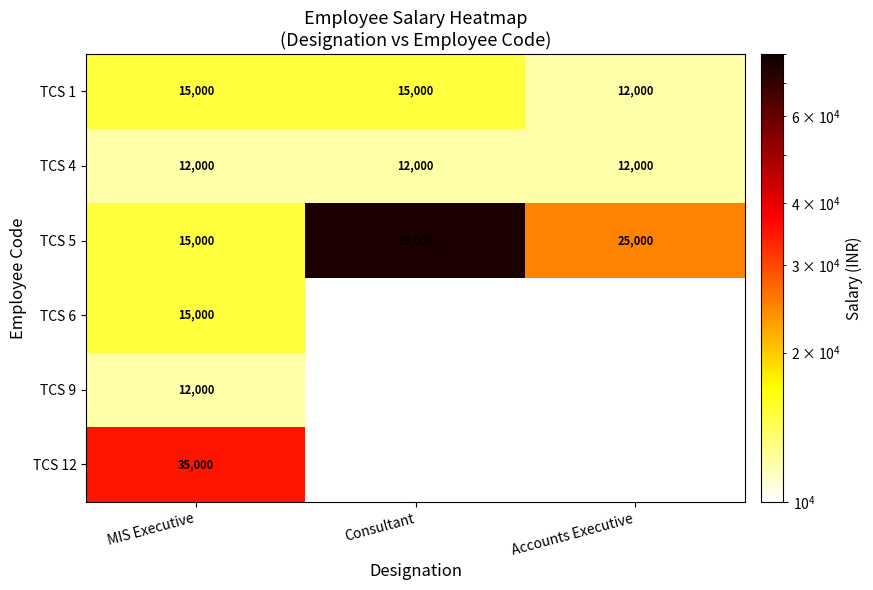

What is the spread (max minus min) of values at Accounts Executive?

13000.0